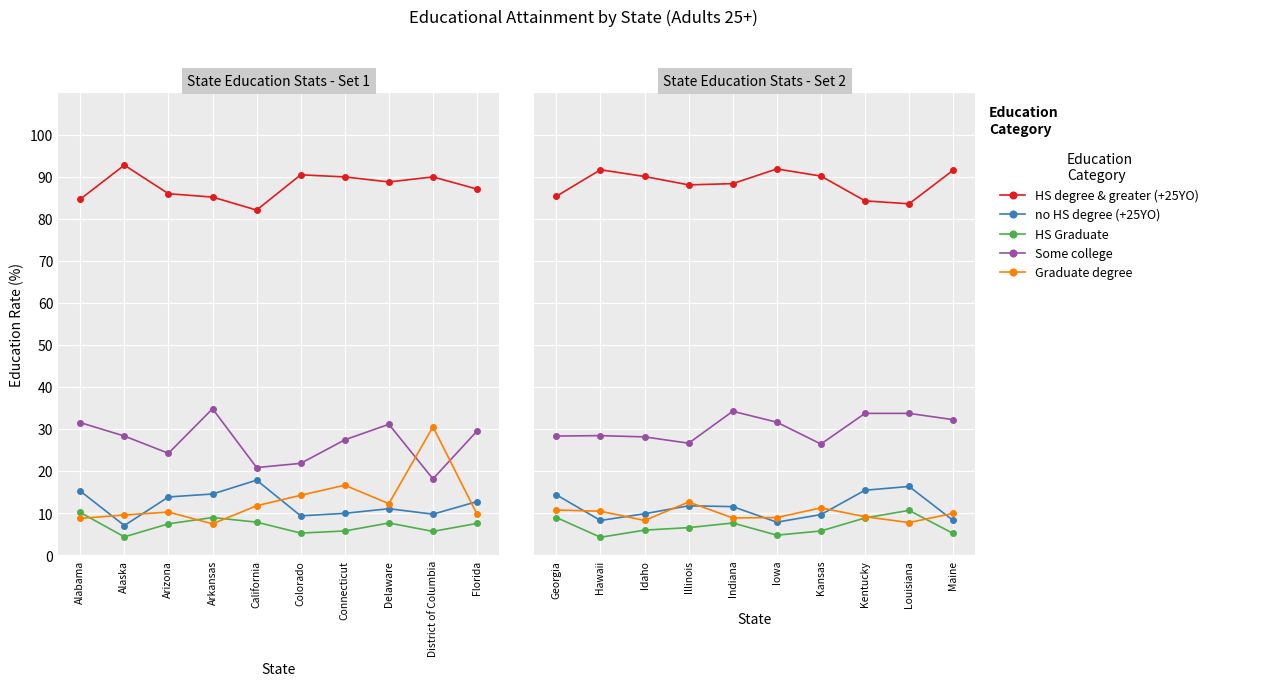

True or false: Some college has a value of 46.8 at Idaho.

False